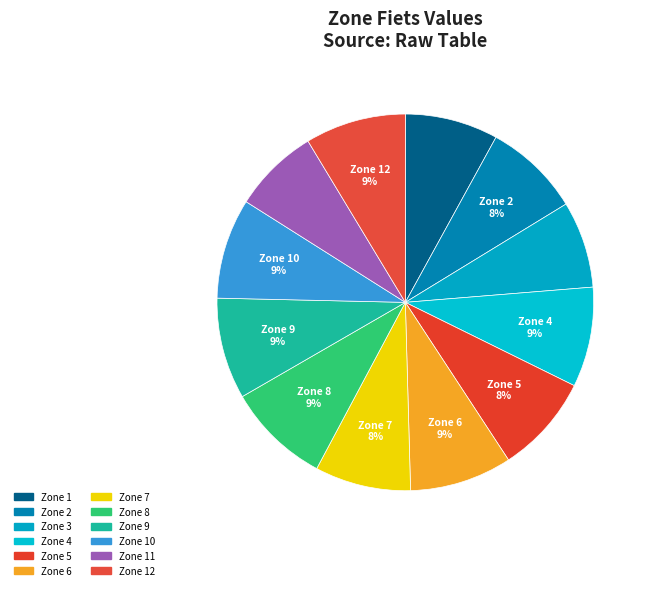

How many slices are in this pie chart?

12